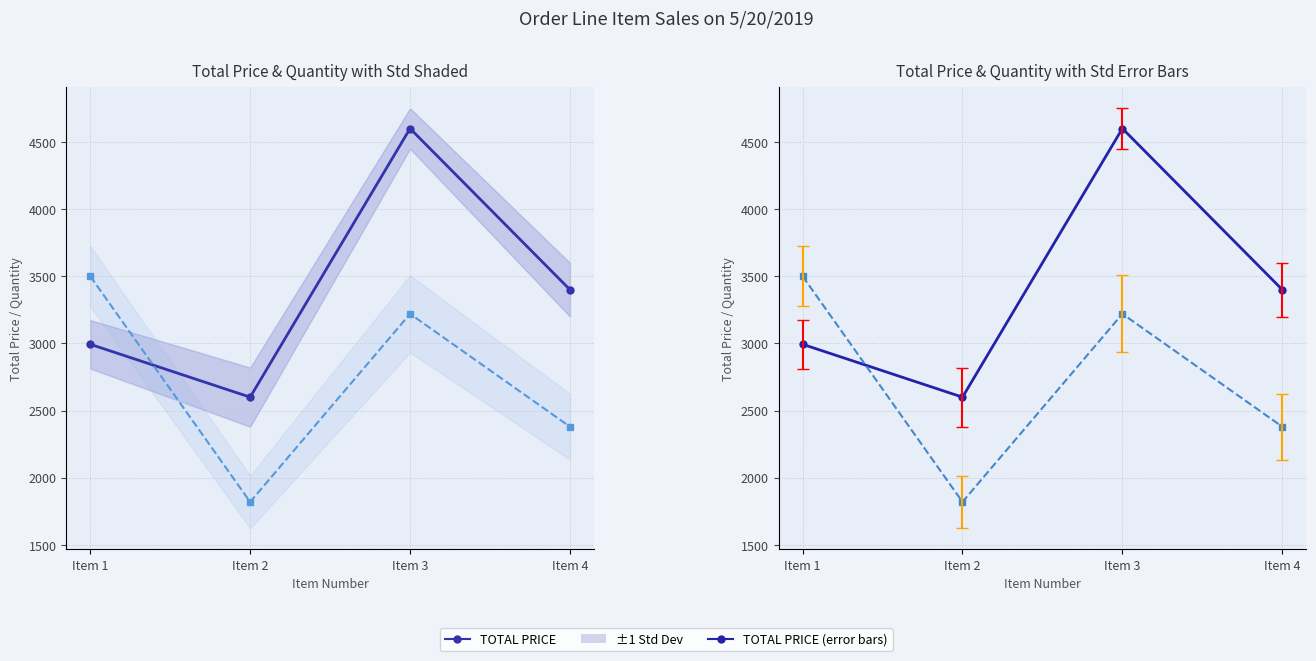

List the series in order of their peak value, lowest first.

ITEM QUANTITY (×70), TOTAL PRICE